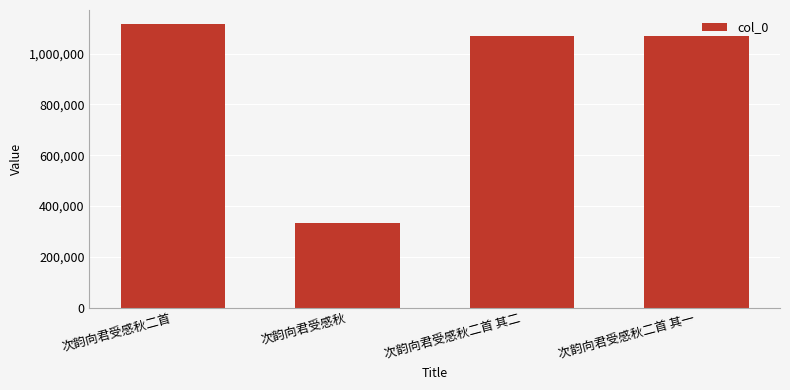

The chart shows a value of 334947 at 次韵向君受感秋. True or false?

True